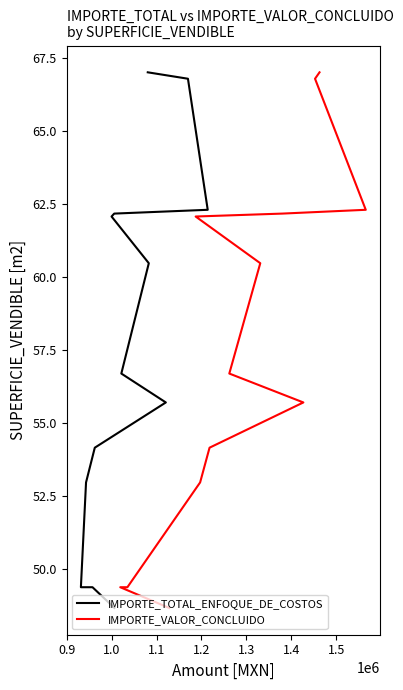

At how many categories does at least one series exceed 49?

12